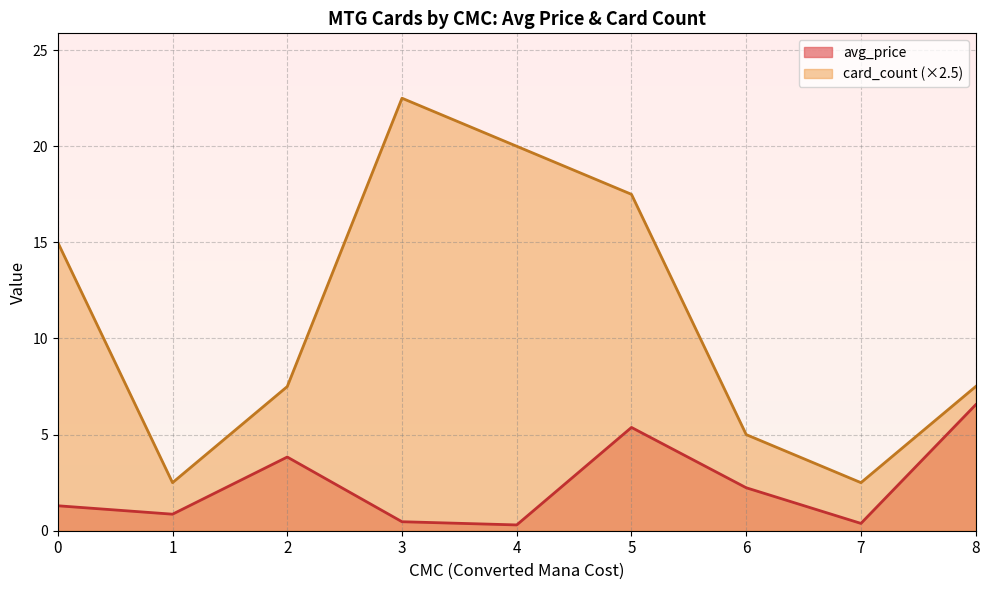

True or false: card_count (×2.5) and avg_price intersect in this chart.

False